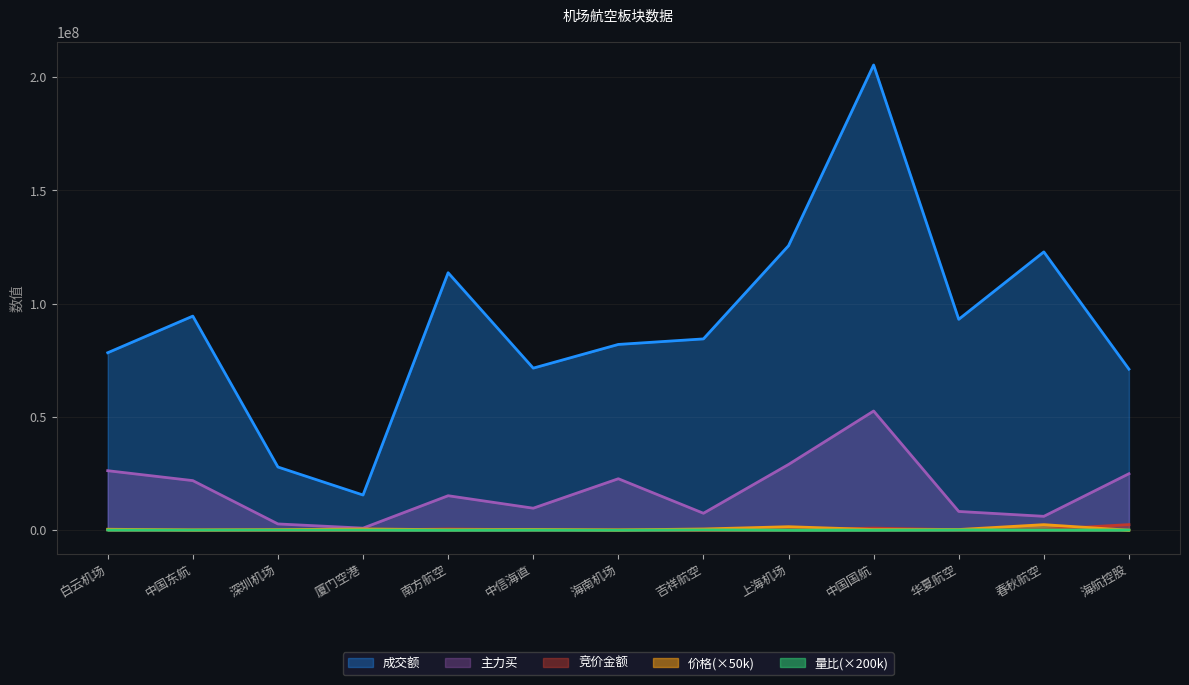

At how many categories does at least one series exceed 78854925?

8